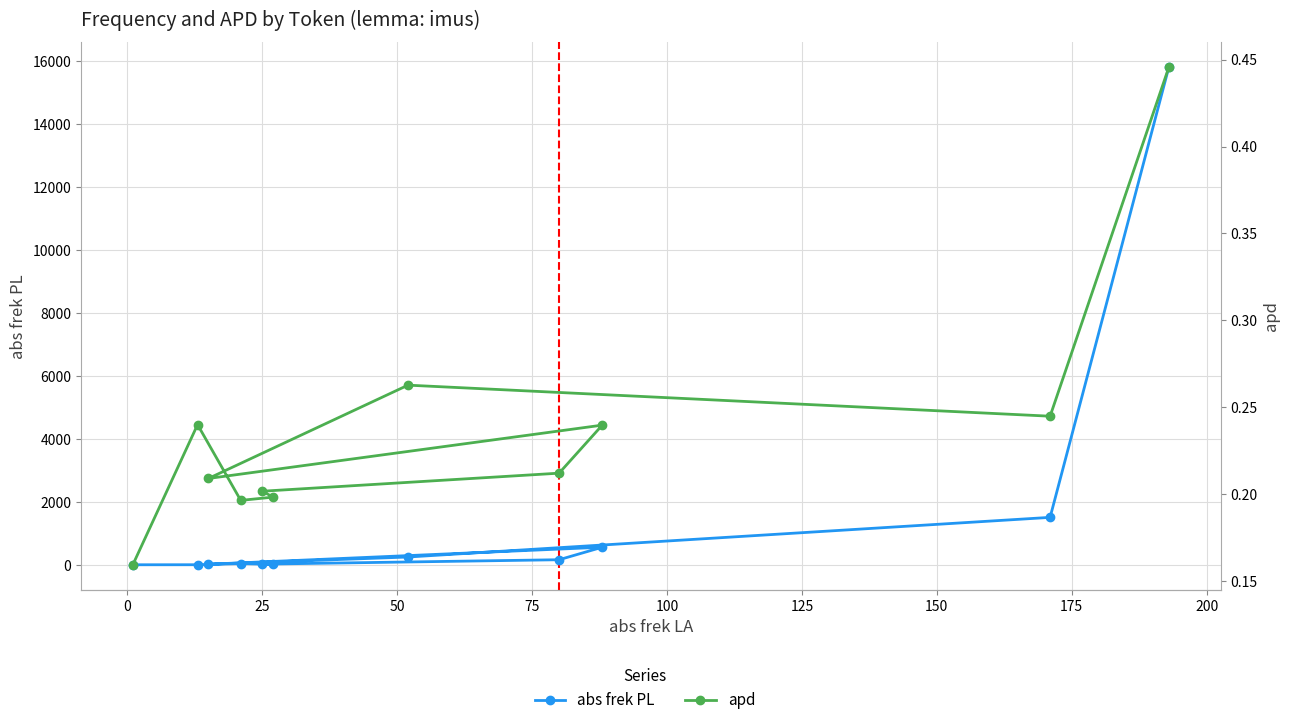

What is the maximum value for abs frek PL?

15788.0